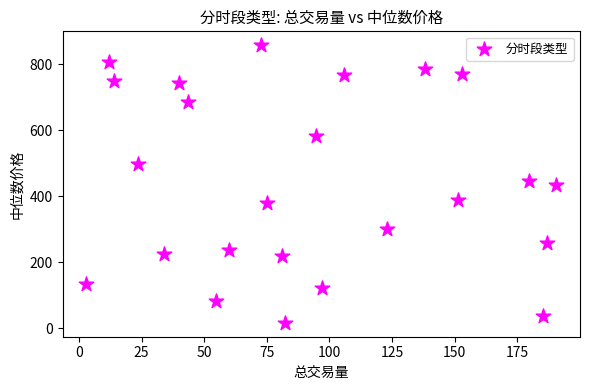

What is the range of Y values (max minus min)?

840.7